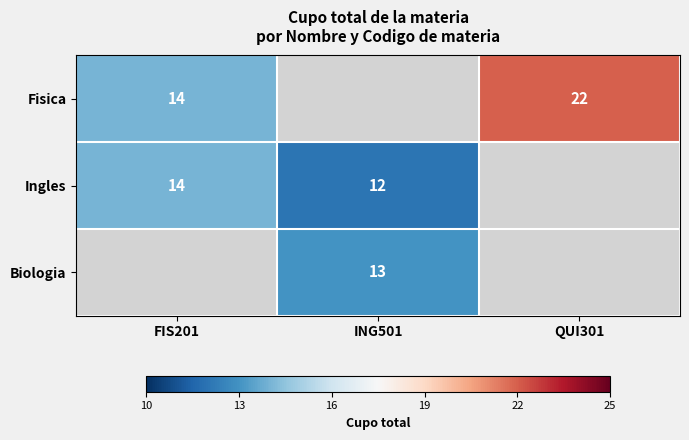

Is the value of Fisica at QUI301 greater than the value of Ingles at ING501?

Yes